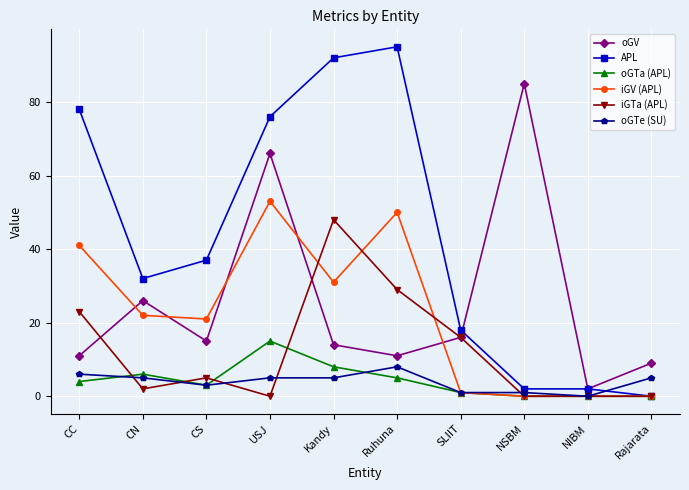

At which category does oGV reach its first local peak?

CN